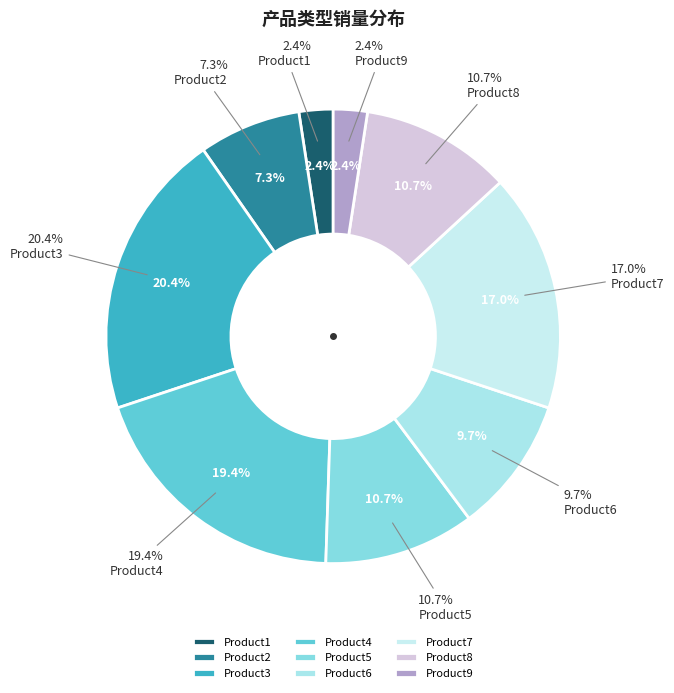

What is the total percentage of Product9 and Product8?

13.1%